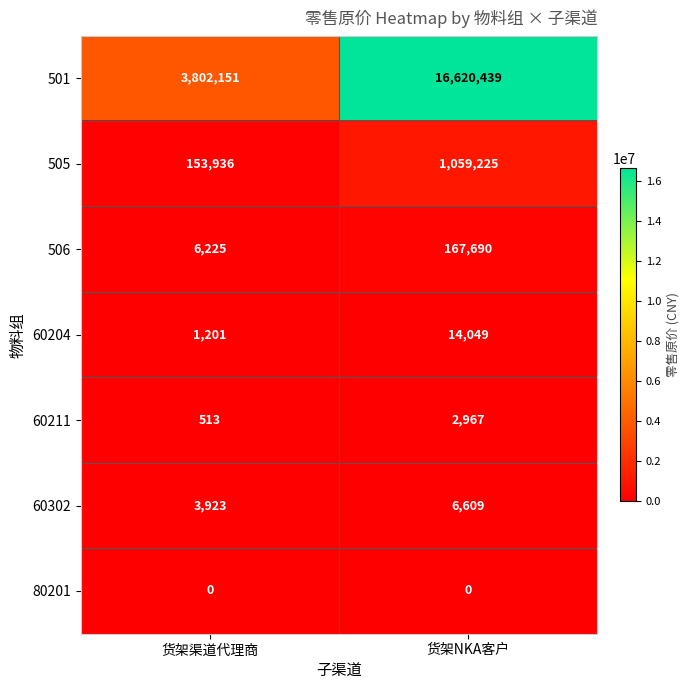

At how many categories does at least one series exceed 12324757?

1